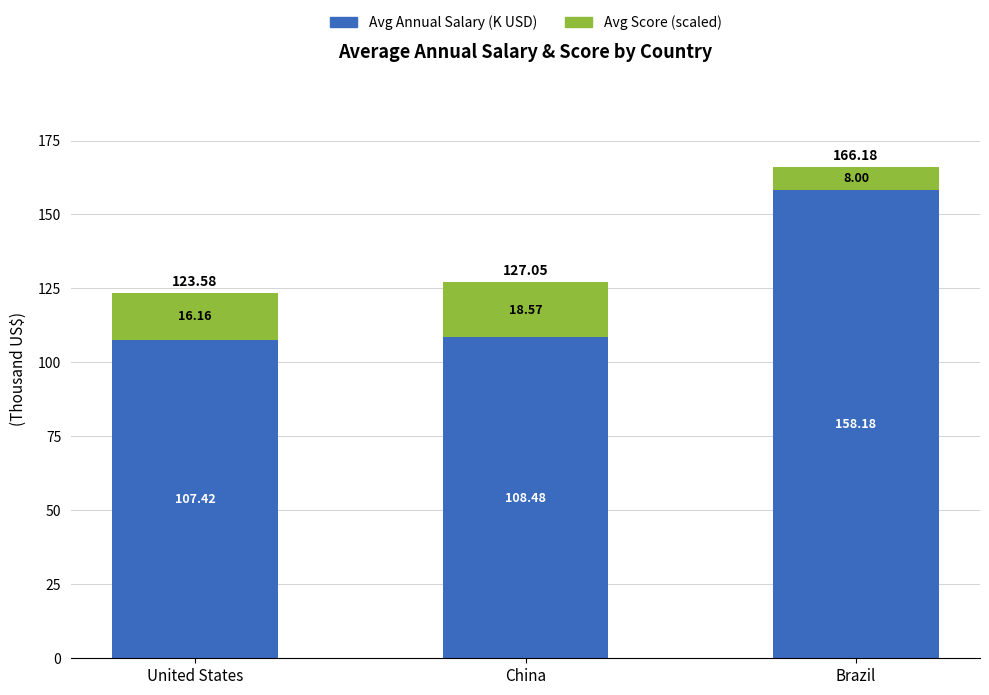

What is the difference between the maximum and minimum values in the Avg Annual Salary (K USD) series?

50.8